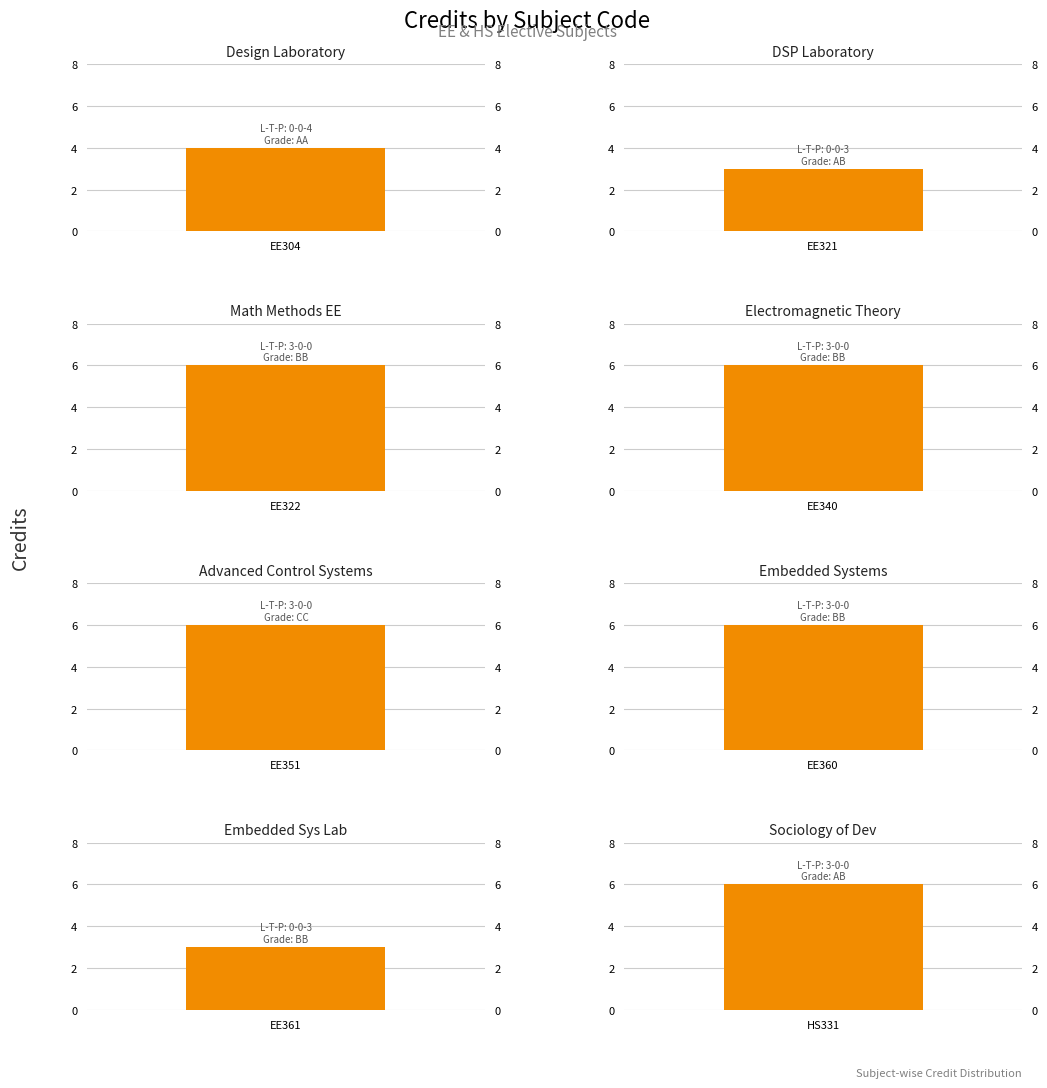

What is the smallest value displayed?

3